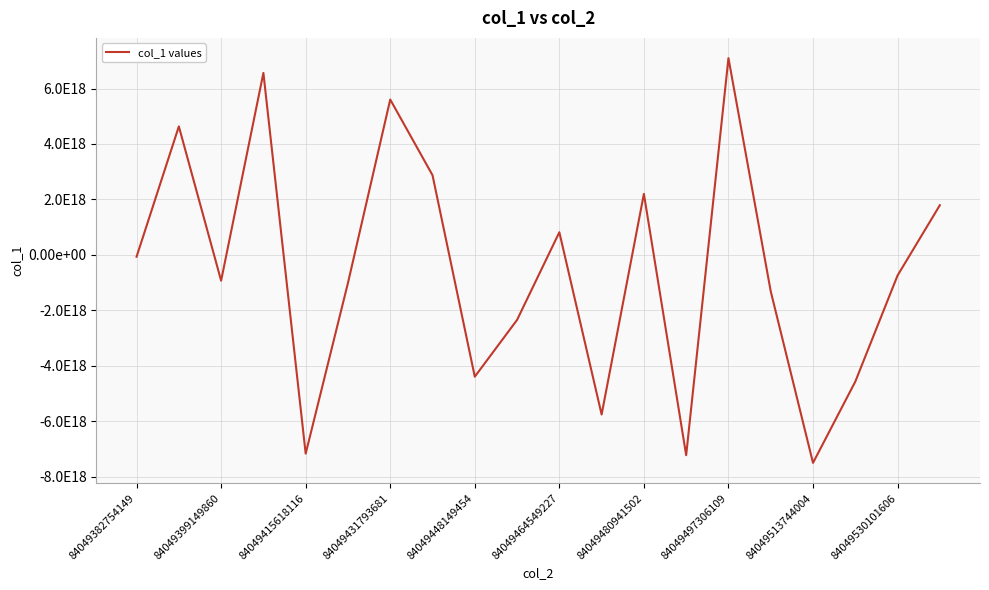

Is this an area chart (filled region under the line)?

No